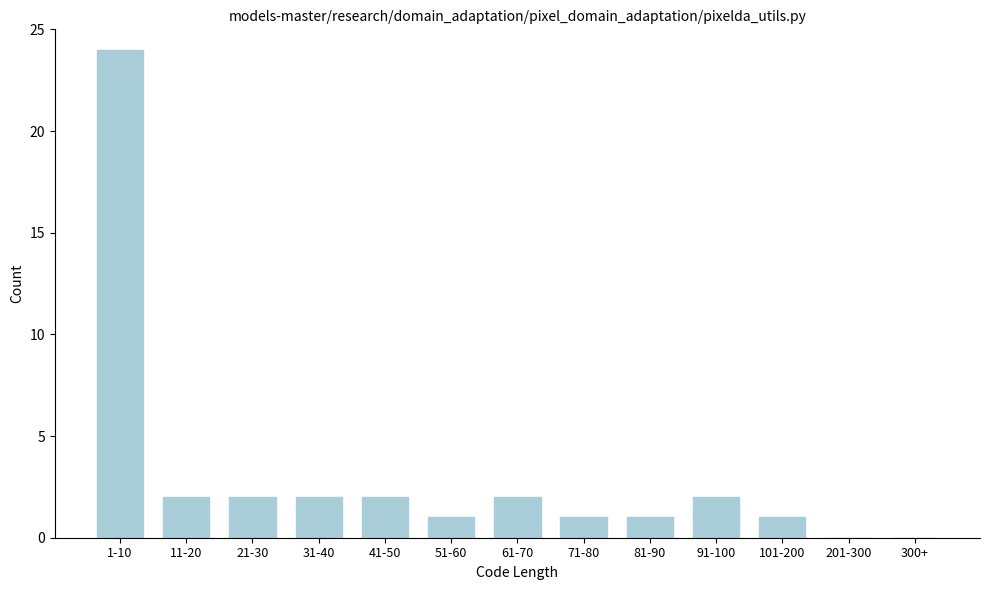

Reading right to left, extract all data points from this chart.

300+=0	201-300=0	101-200=1	91-100=2	81-90=1	71-80=1	61-70=2	51-60=1	41-50=2	31-40=2	21-30=2	11-20=2	1-10=24